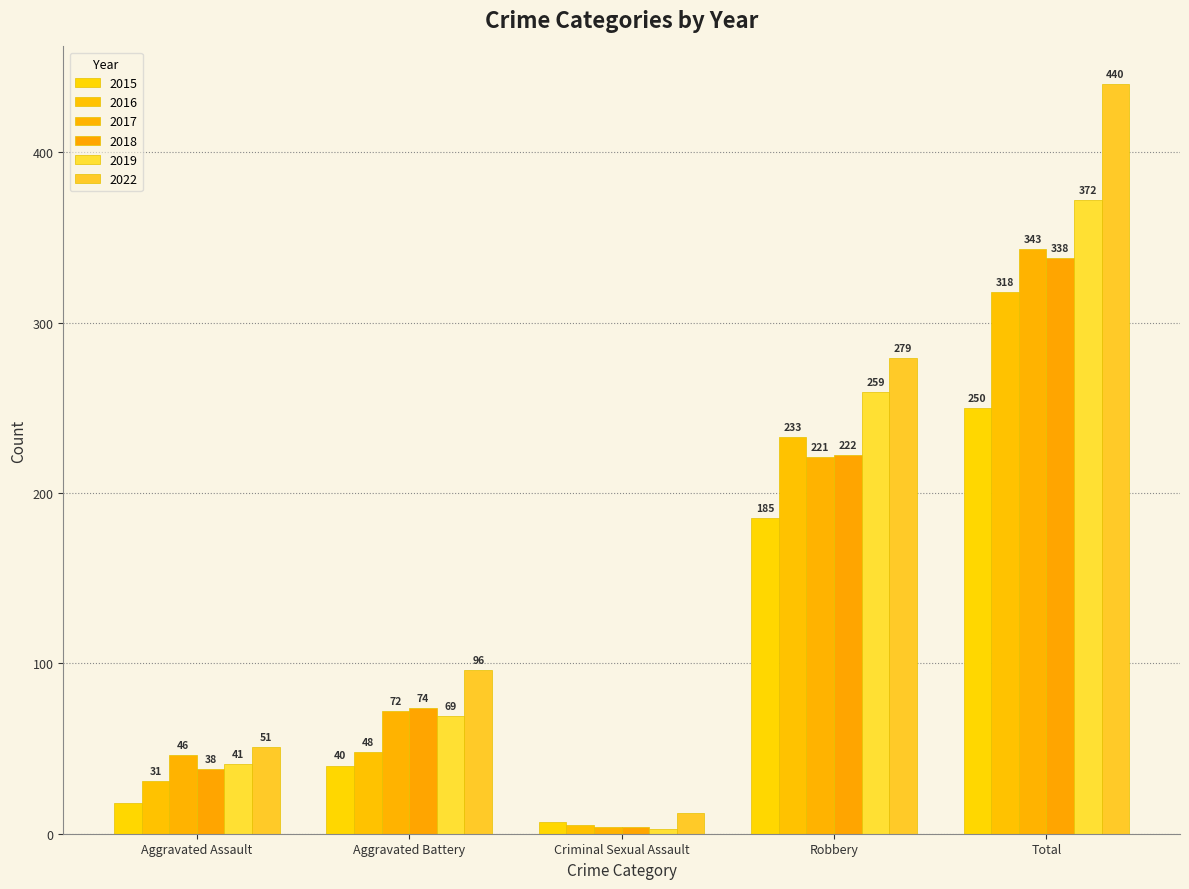

What is the label of the 4th bar from the right?

Aggravated Battery